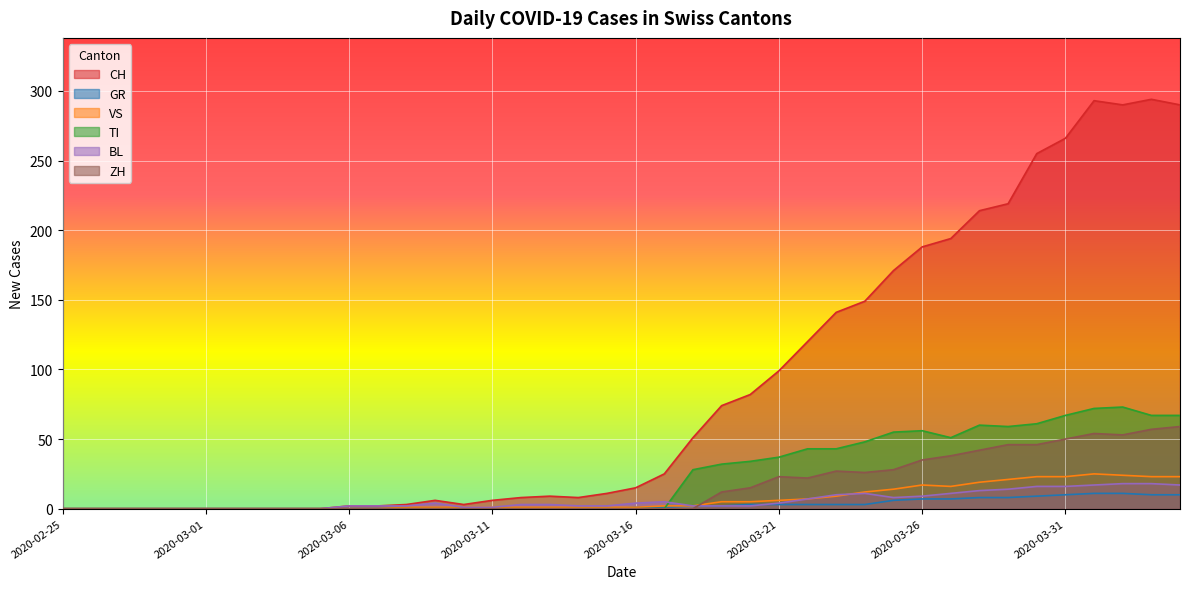

At which label does GR reach its minimum?

2020-02-25